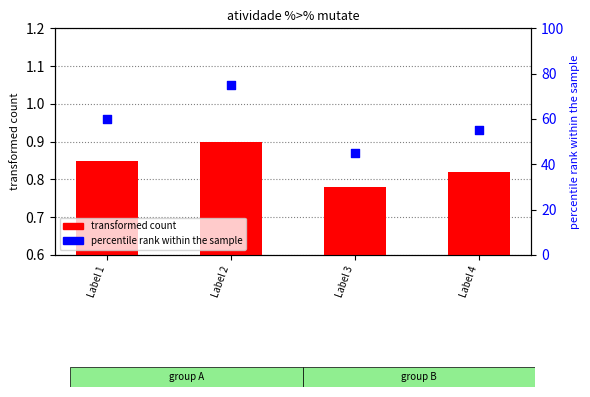

What is the total value across all series at Label 2?

75.9